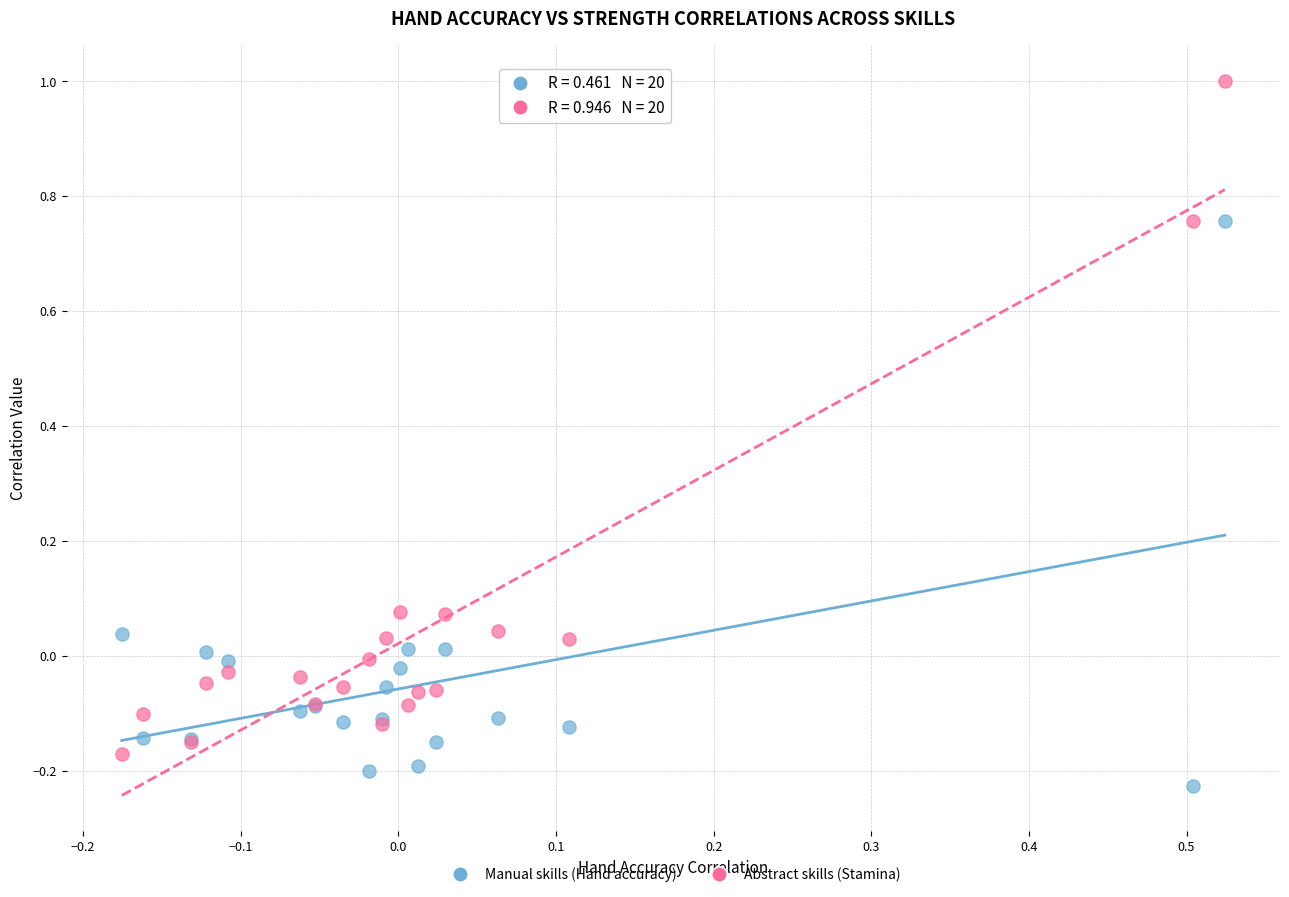

Which series contains the lowest Y value?

Manual skills (Hand accuracy)